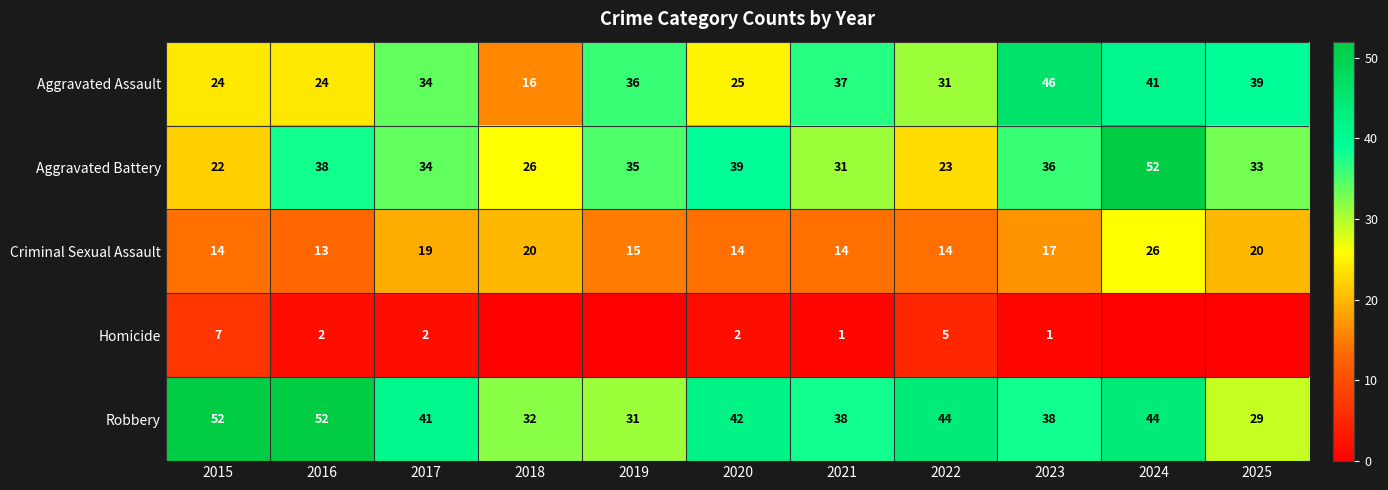

What is the sum of the Criminal Sexual Assault values at 2016 and 2015?

27